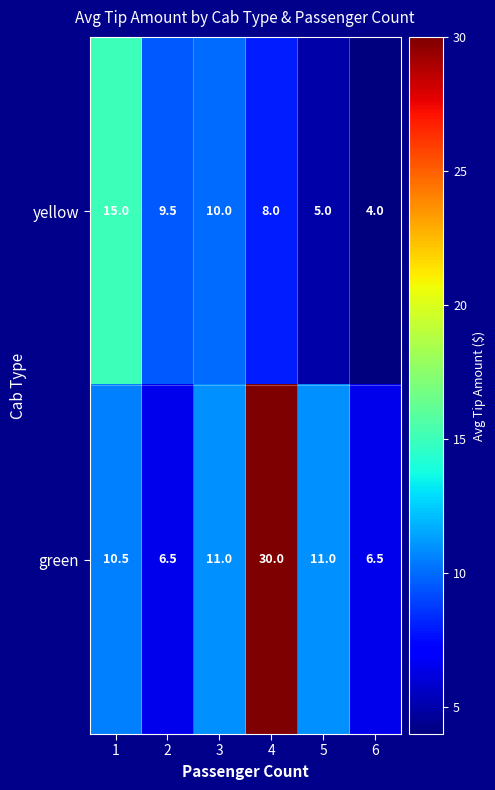

Rank the series by their average value, from lowest to highest.

yellow, green